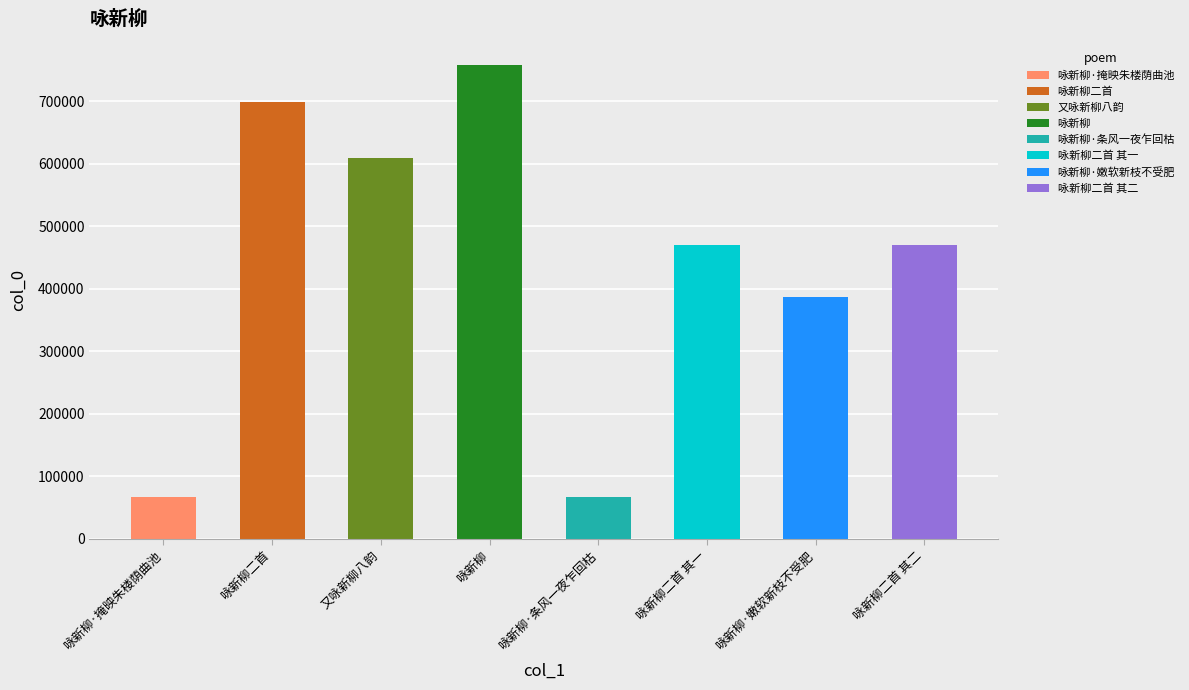

Which label corresponds to the smallest value in the chart?

咏新柳·掩映朱楼荫曲池